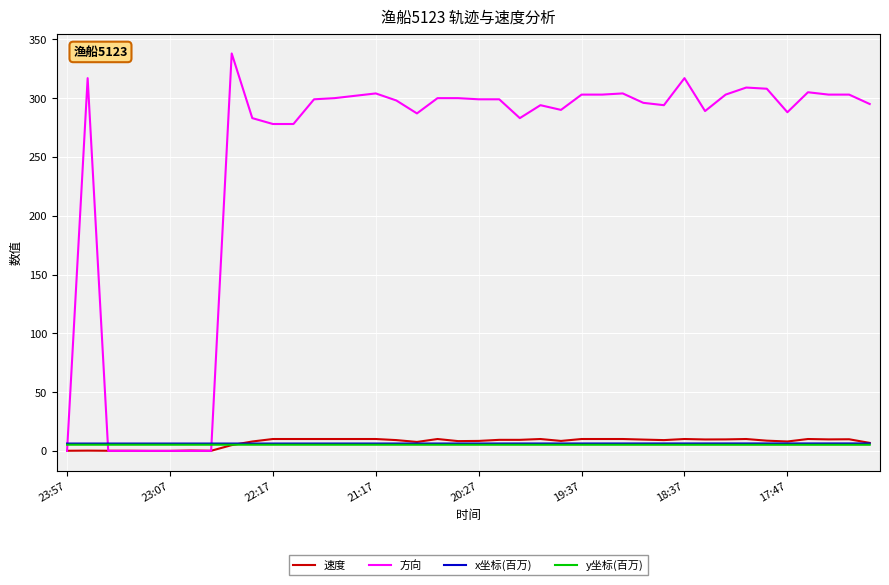

Which series has the widest spread of values?

方向